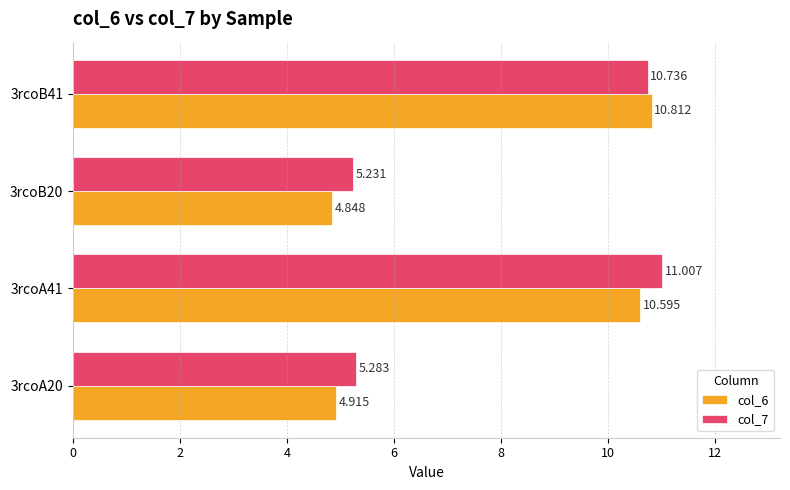

What are all the series names shown in the legend?

col_6, col_7